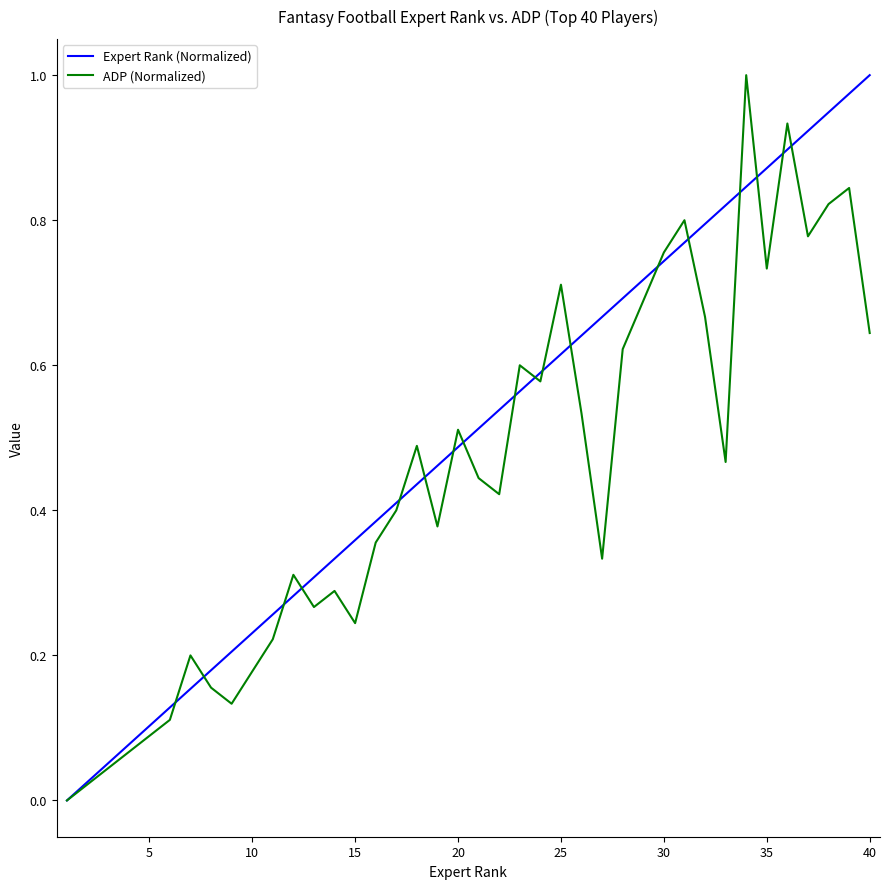

Rank the series by their average value, from highest to lowest.

Expert Rank (Normalized), ADP (Normalized)